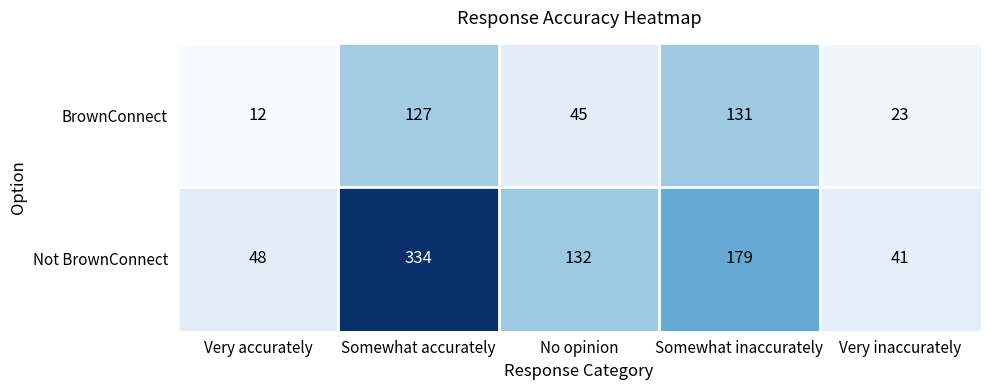

Is it true that Not BrownConnect equals 132 at No opinion?

True